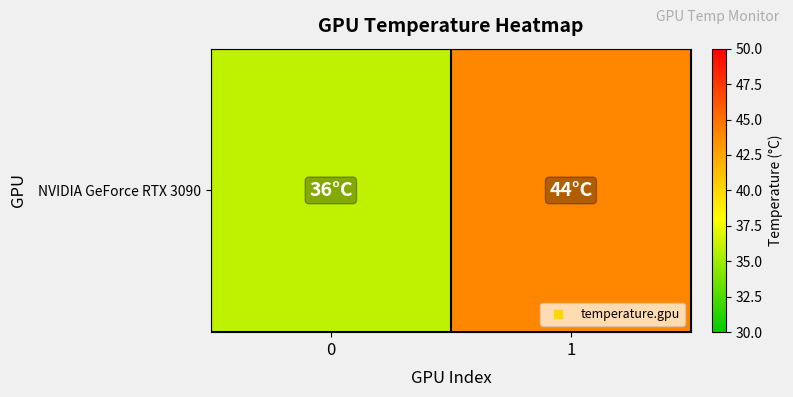

What is the sum of all values?

80